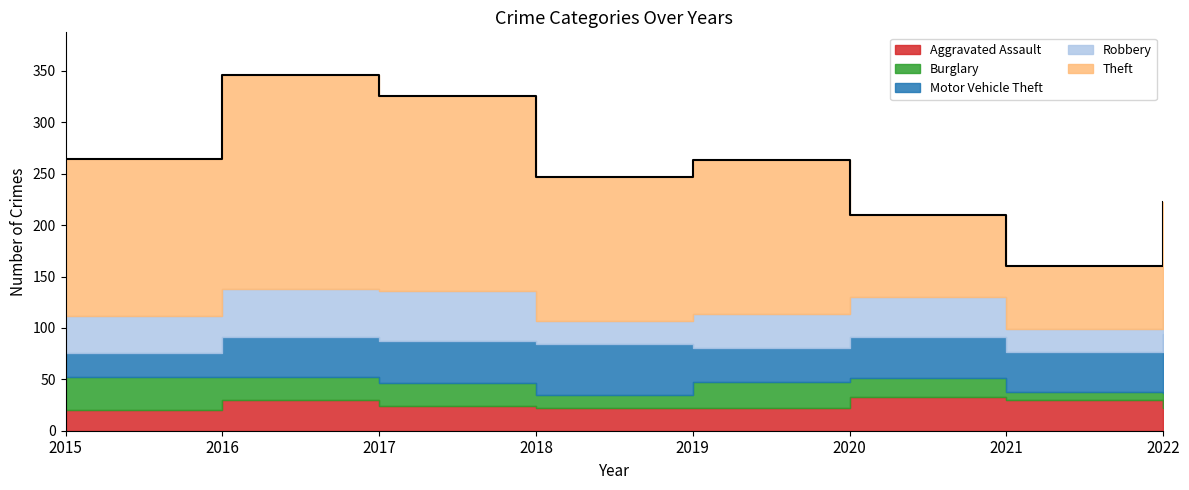

List the series in order of their peak value, lowest first.

Burglary, Aggravated Assault, Robbery, Motor Vehicle Theft, Theft